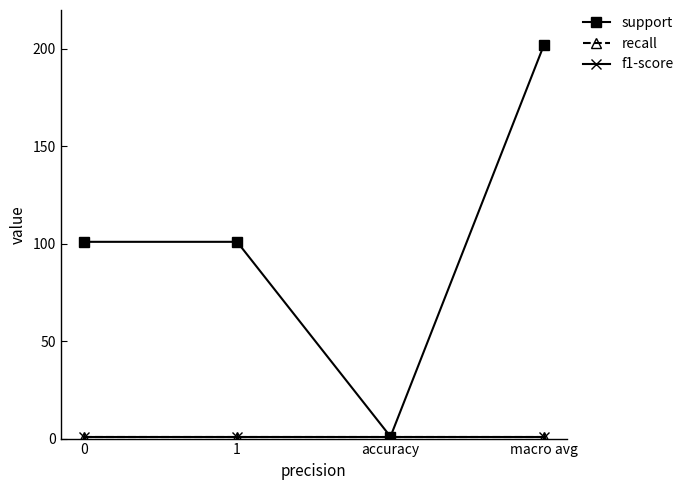

Is this an area chart (filled region under the line)?

No